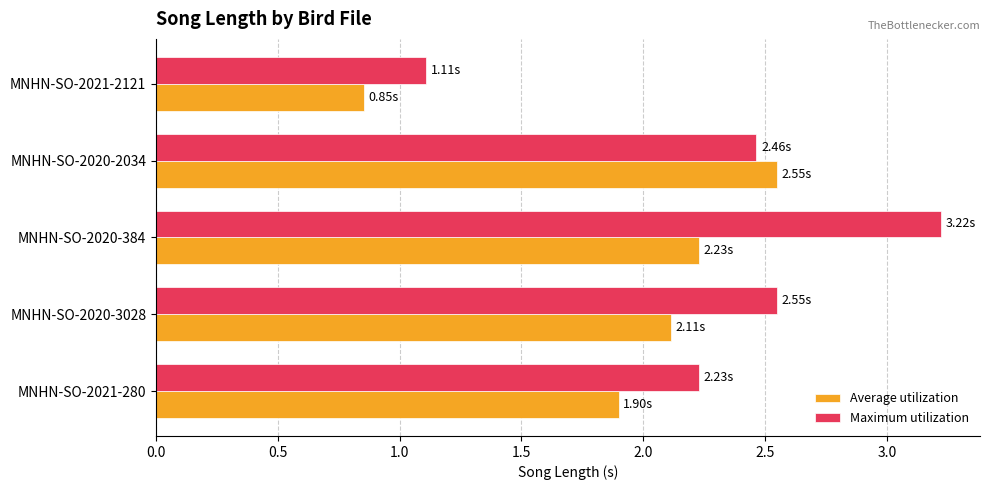

Rank the series by their maximum value, from highest to lowest.

Maximum utilization, Average utilization